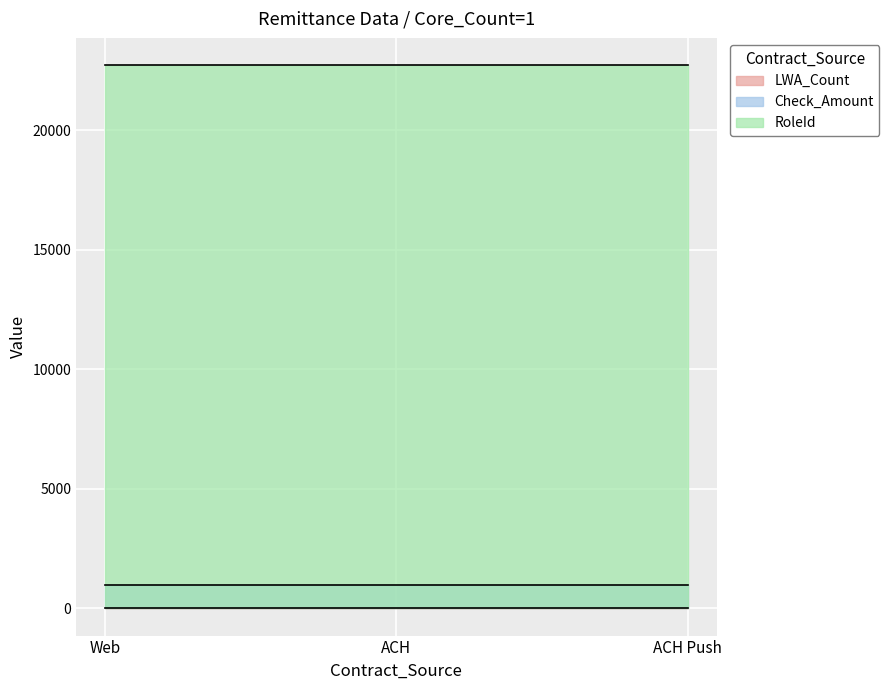

How many series are shown in this chart?

3